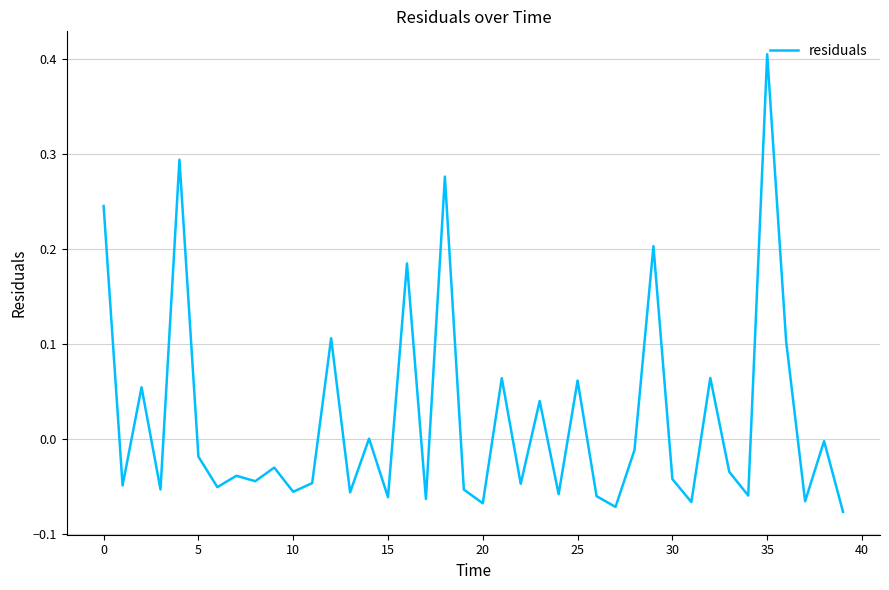

What is the difference between the maximum and minimum values?

0.5